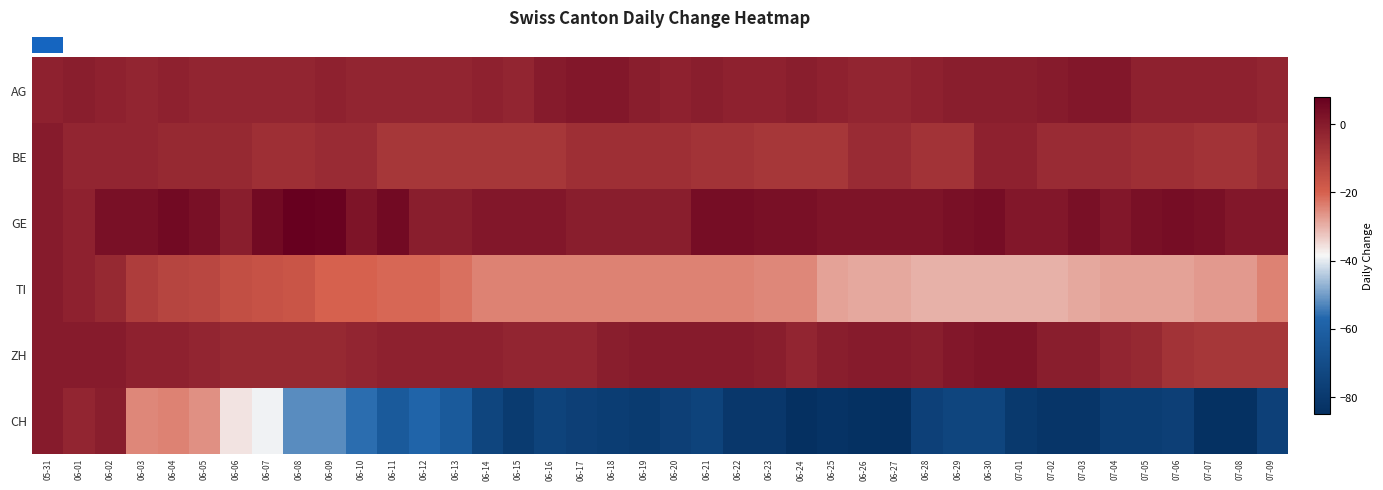

What is the difference between the highest and lowest values at 06-03?

28